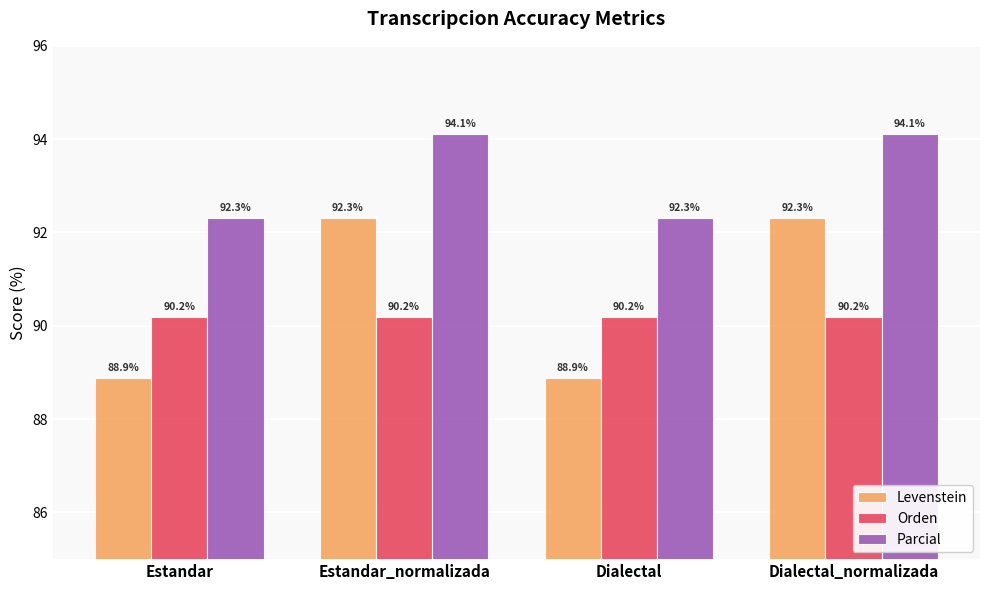

Reading right to left, what are all the values shown in this chart?

Levenstein: 92.3	88.9	92.3	88.9
Orden: 90.2	90.2	90.2	90.2
Parcial: 94.1	92.3	94.1	92.3